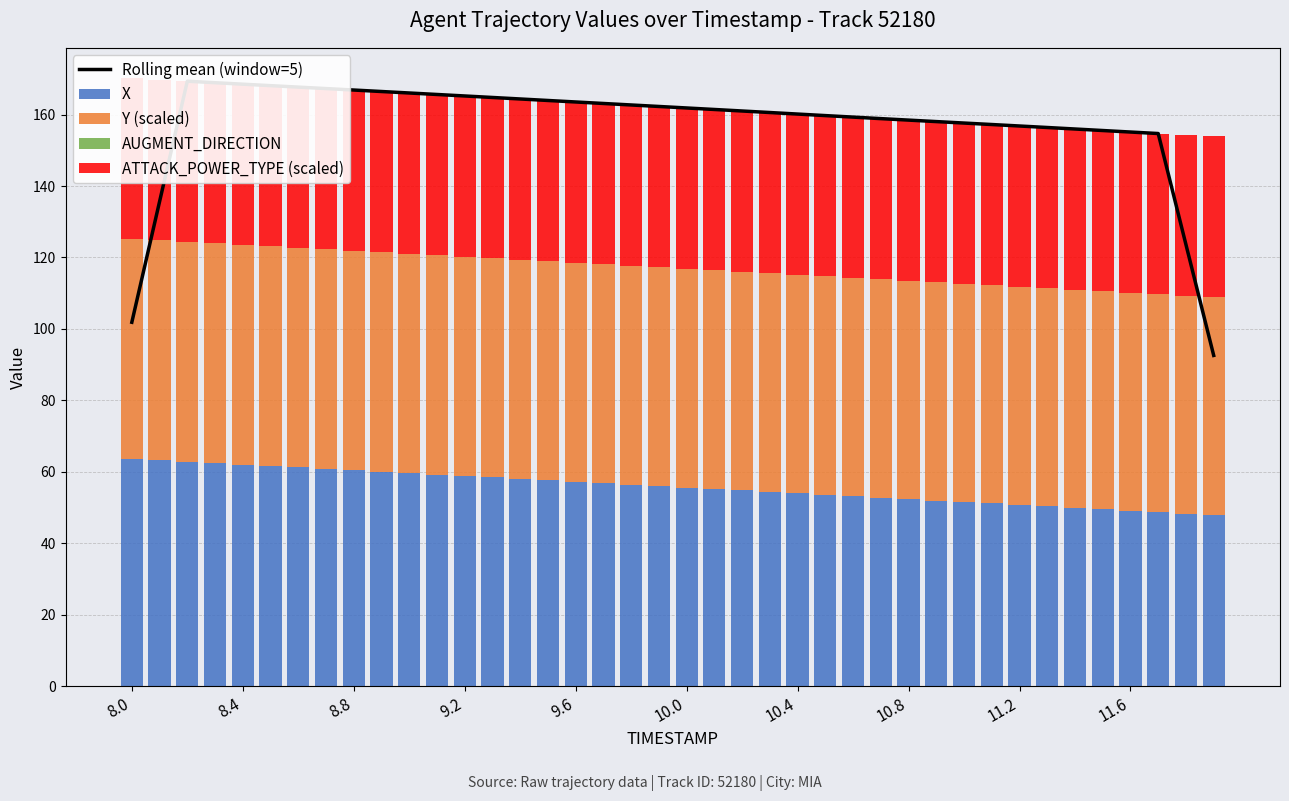

What is the sum of all Y (scaled) values?

2451.4